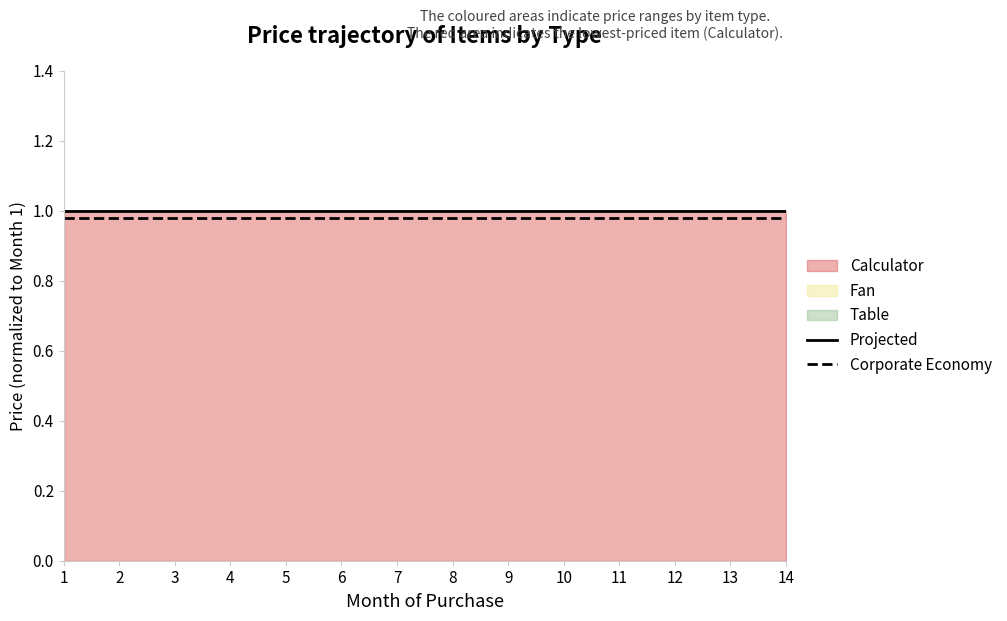

True or false: Corporate Economy and Projected cross at least once.

False